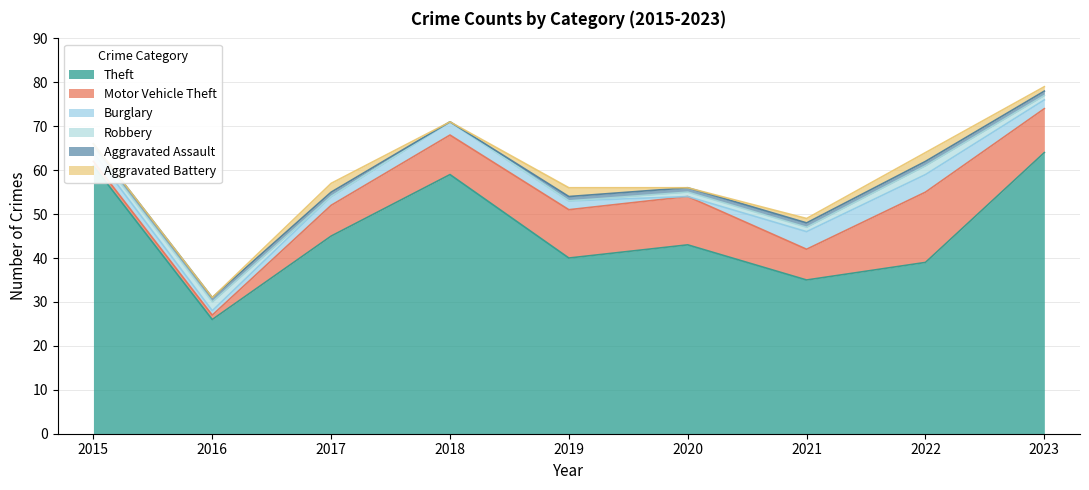

What is the total value across all series at 2015?

66